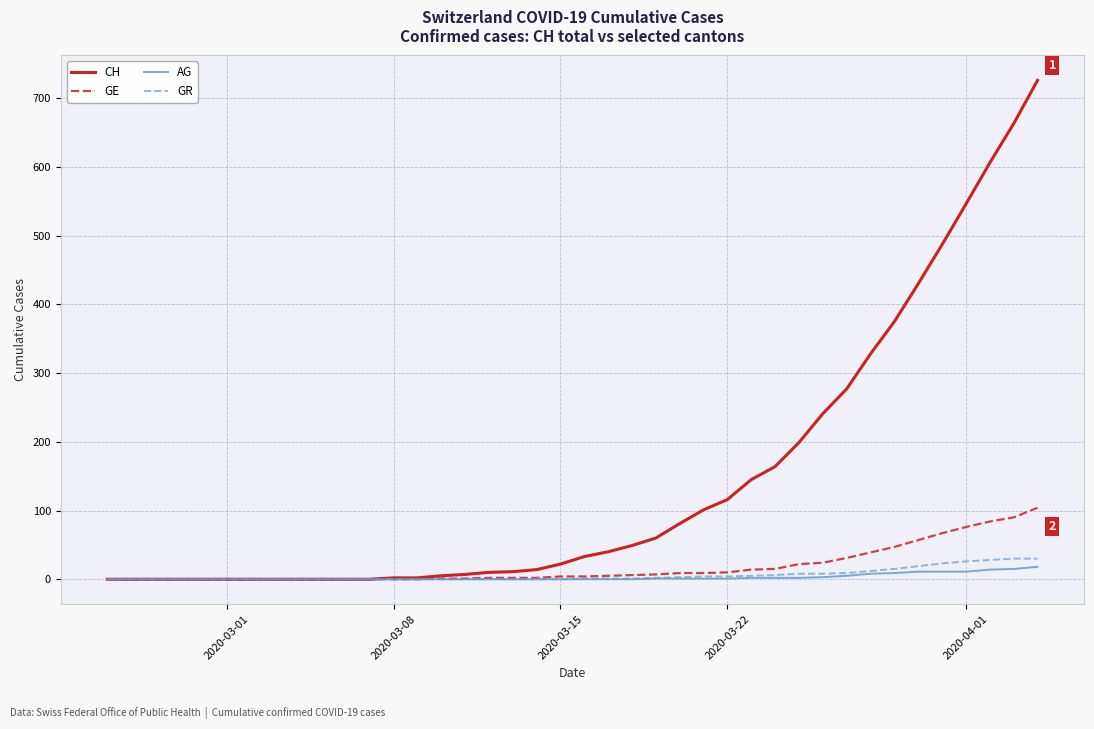

Which series has the largest total across all categories?

CH